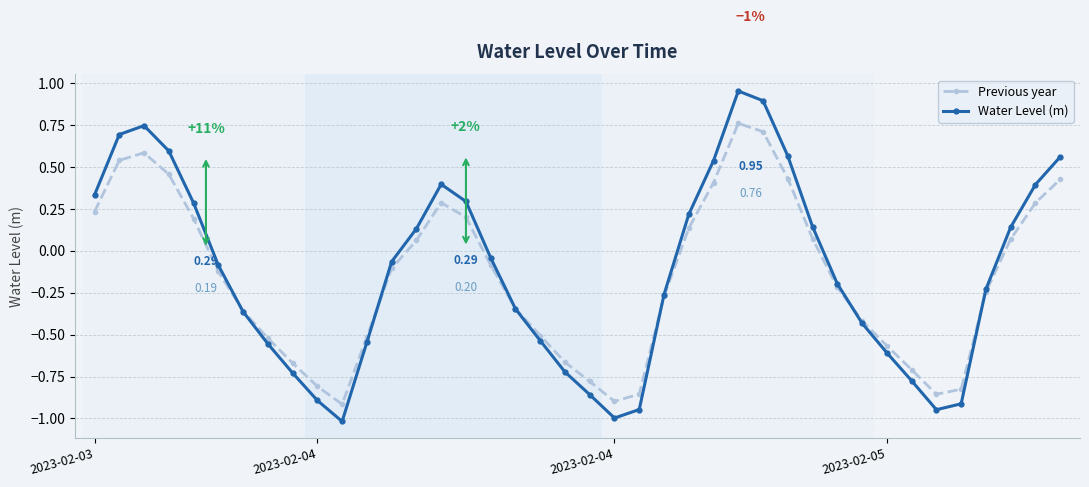

How many interior local peaks does the Previous year series have?

3